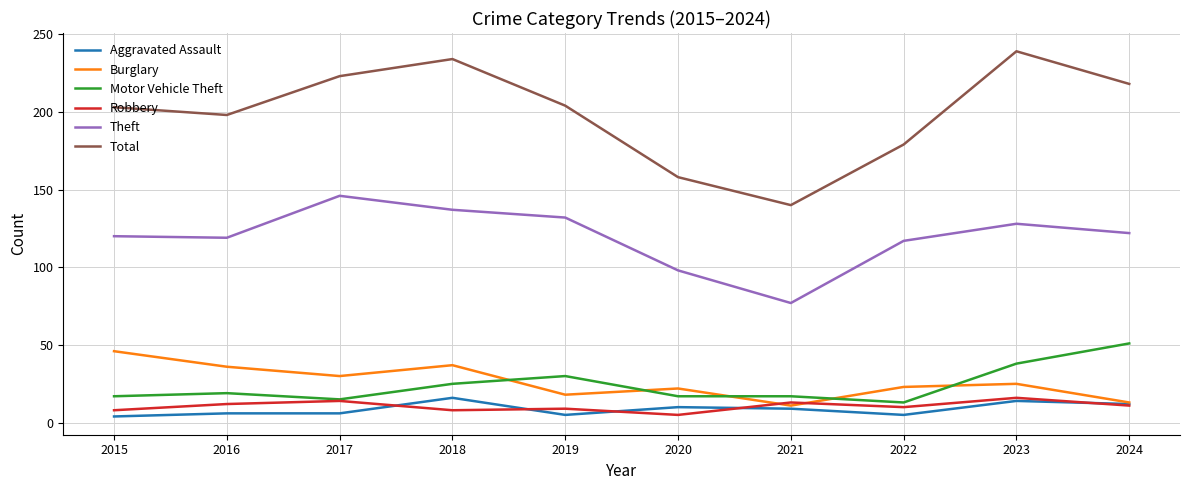

At which label does Total reach its peak?

2023